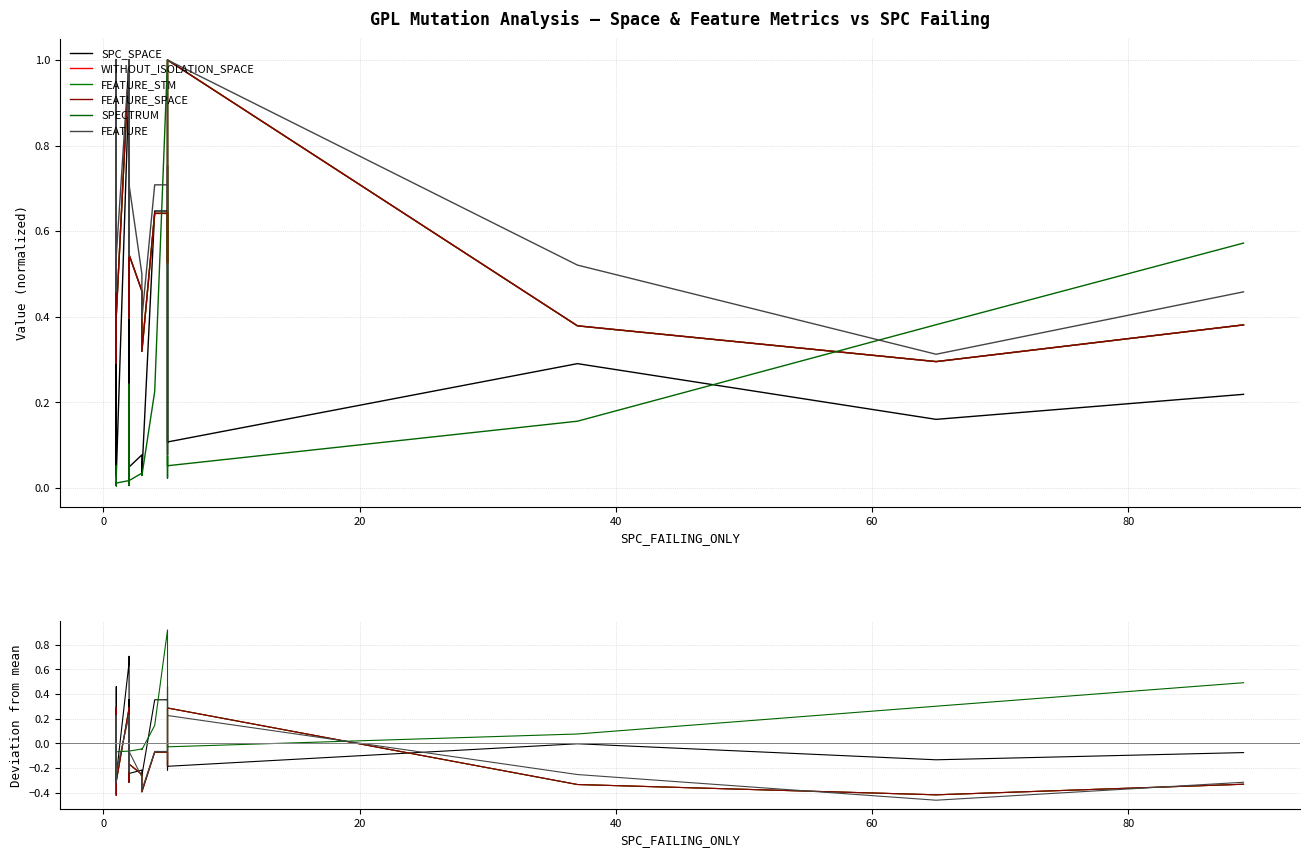

True or false: SPC_SPACE has more than 0 points higher than both neighbors.

True